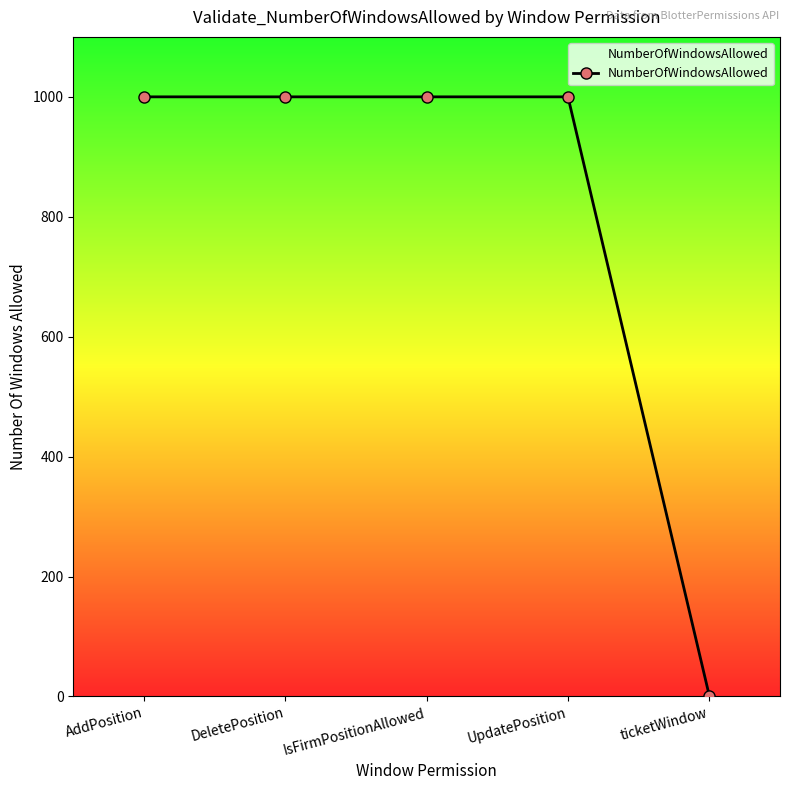

What is the value of the 3rd point from the left?

1000